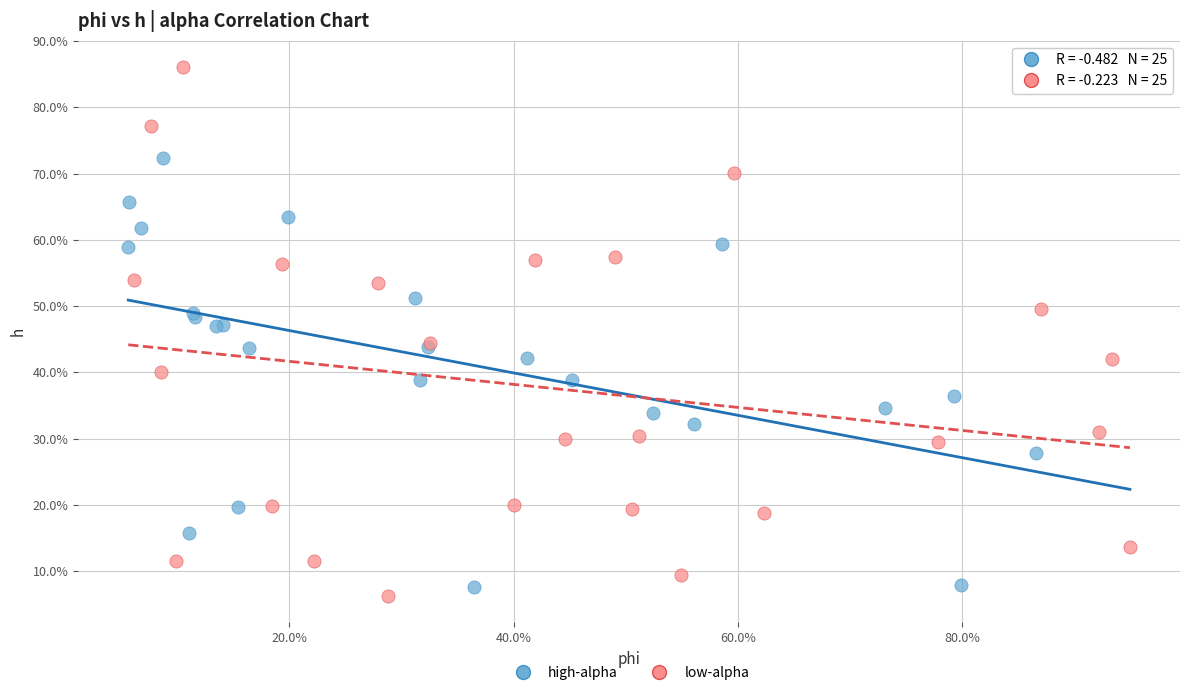

Which series has the largest Y range (max minus min)?

low-alpha